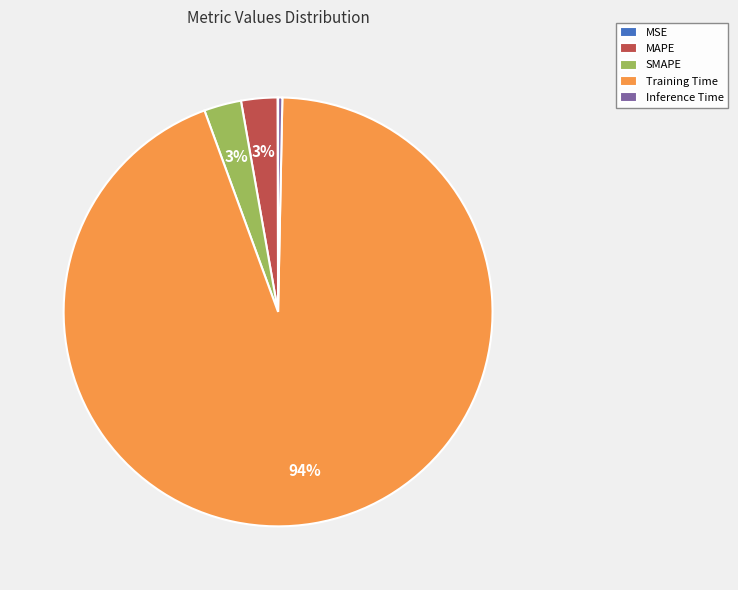

True or false: MAPE accounts for 3% of the total.

True